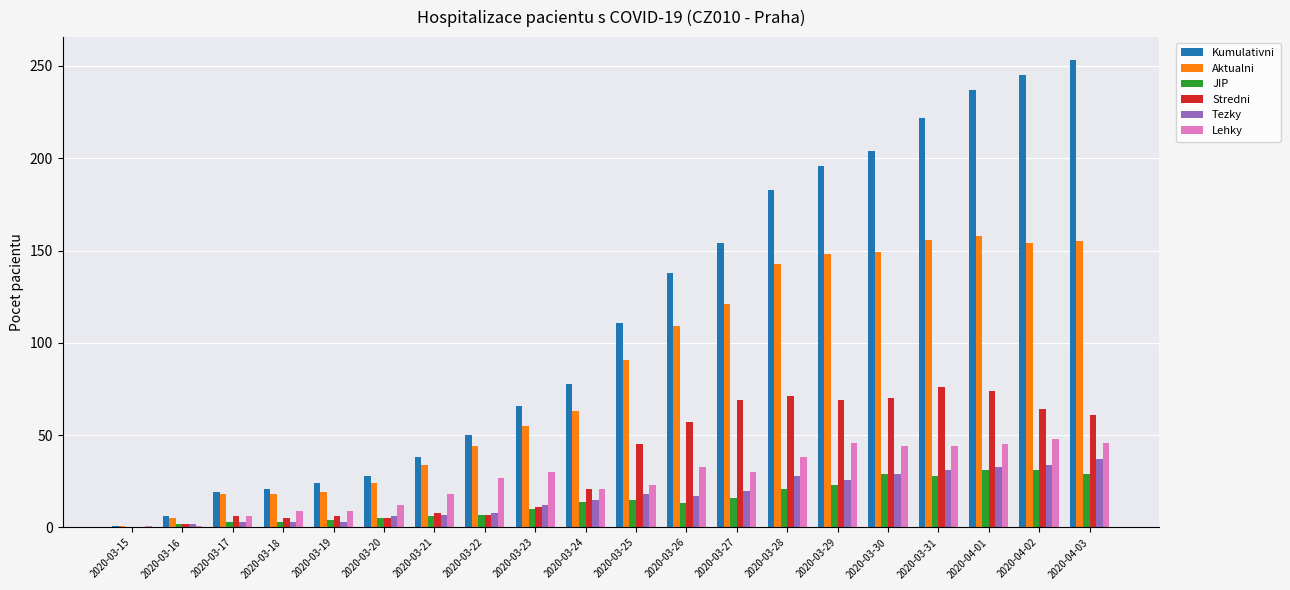

Is it true that Tezky equals 26 at 2020-03-24?

False